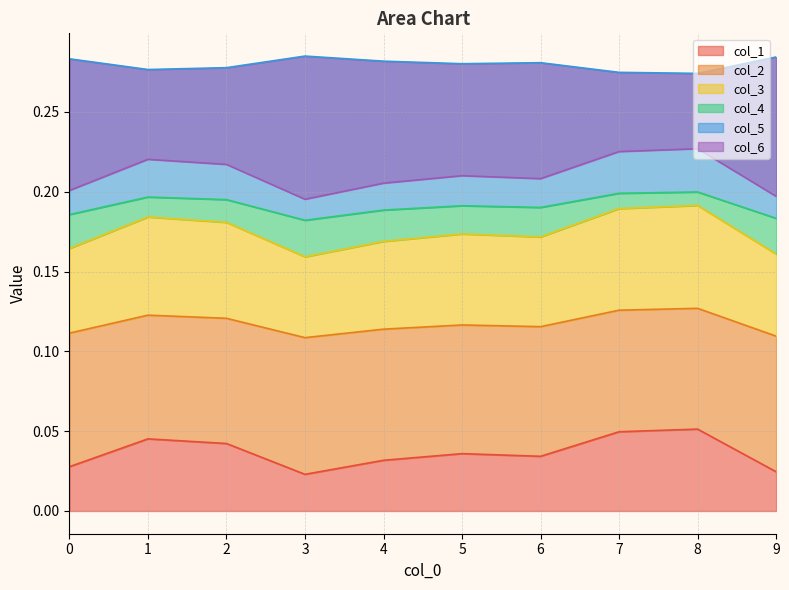

What is the greatest value displayed?

0.3